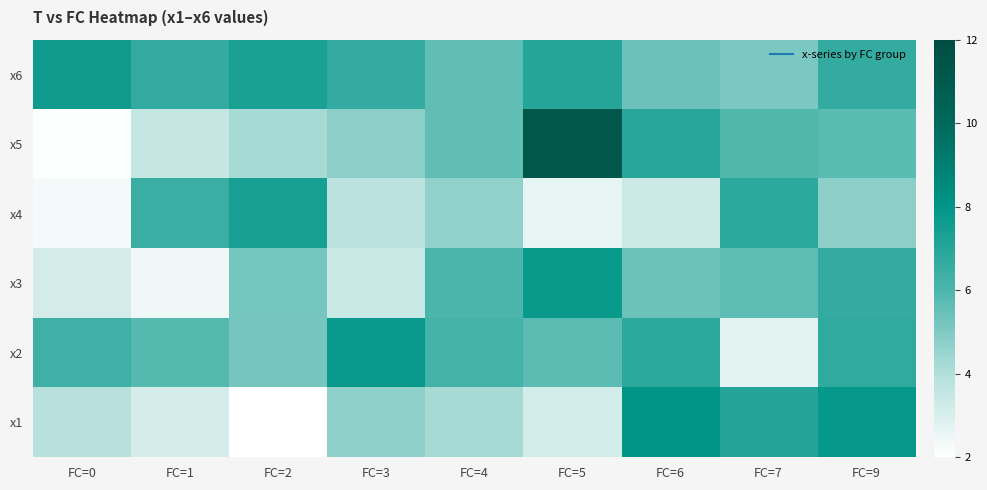

Which label corresponds to the smallest value in the chart?

FC=2